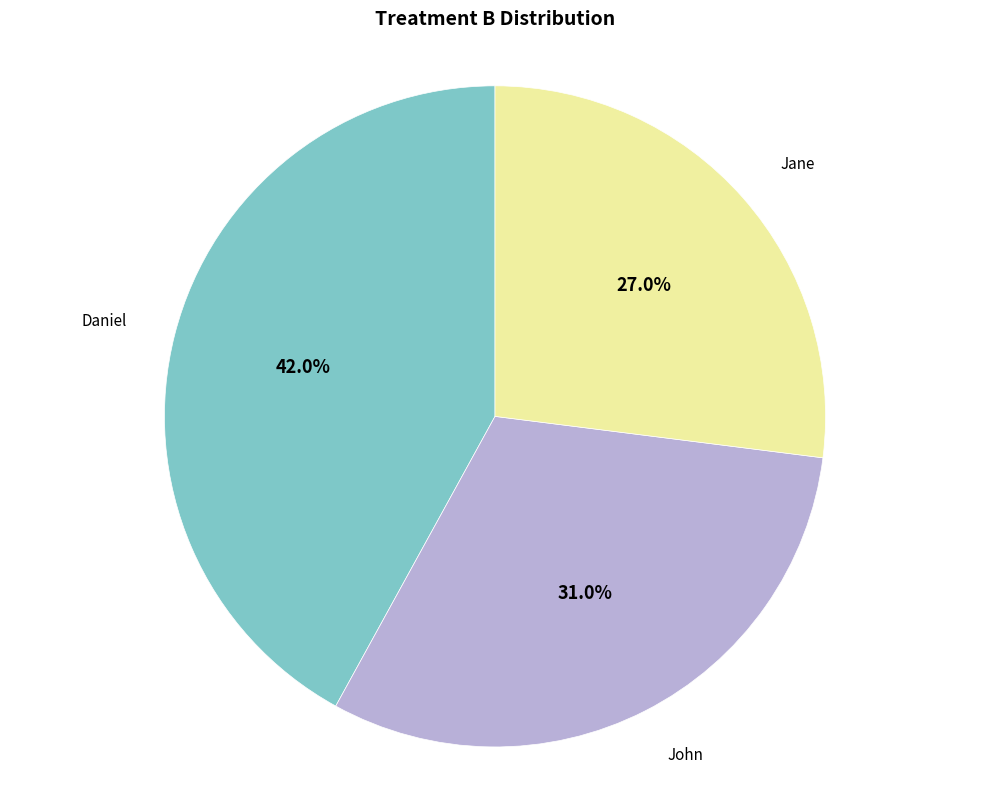

Does any single category account for the majority?

No